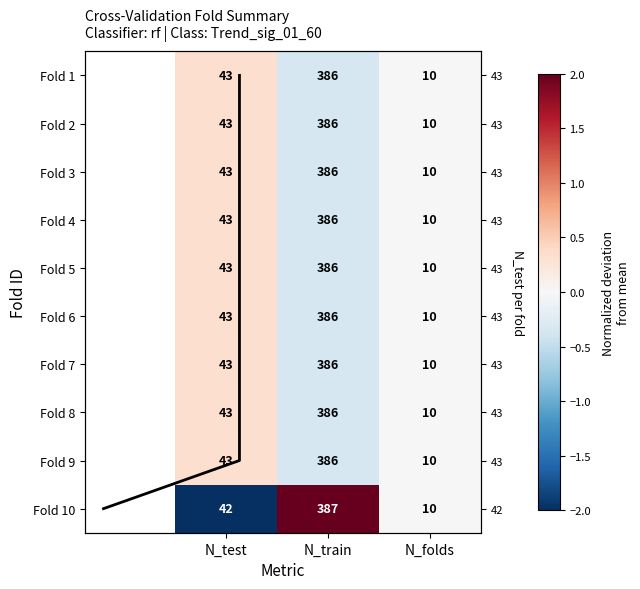

At which label does Fold 10 first exceed 0?

N_train